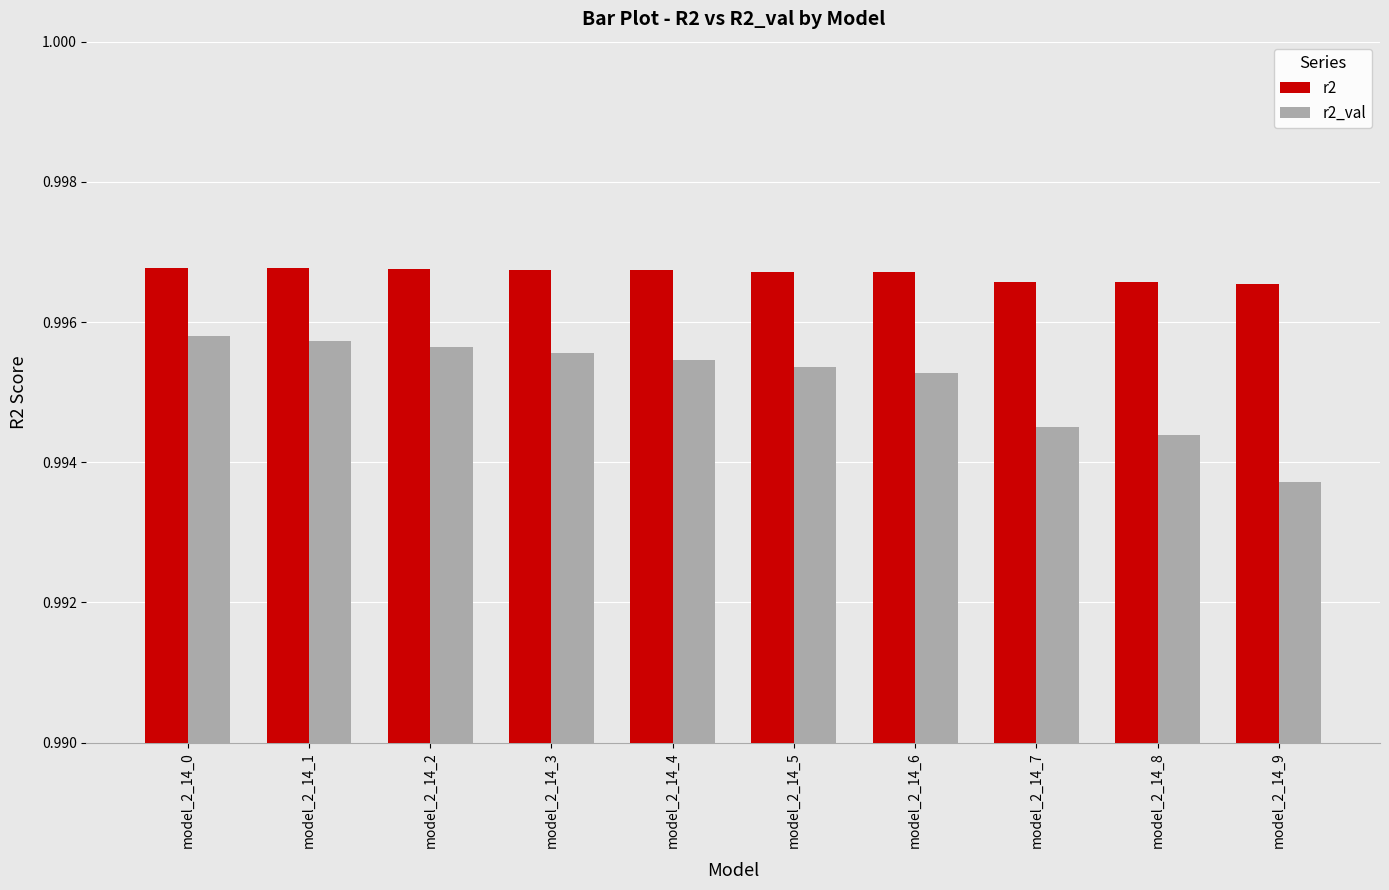

Is the value of r2 at model_2_14_9 greater than the value of r2_val at model_2_14_4?

Yes